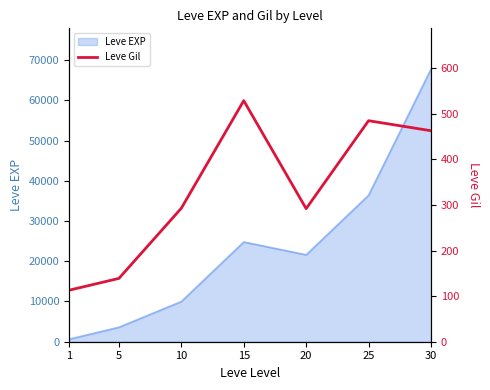

At which category does the chart reach its minimum across all series?

1